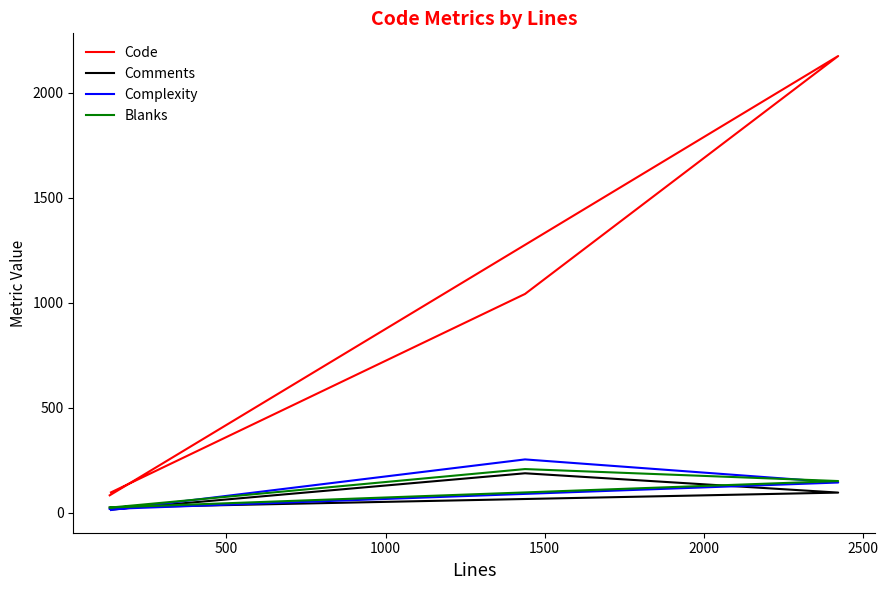

Rank the series at 1500 from lowest to highest value.

Complexity, Comments, Blanks, Code